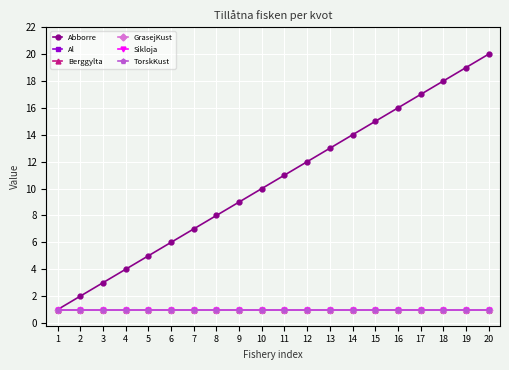

Does the chart have visible grid lines?

Yes